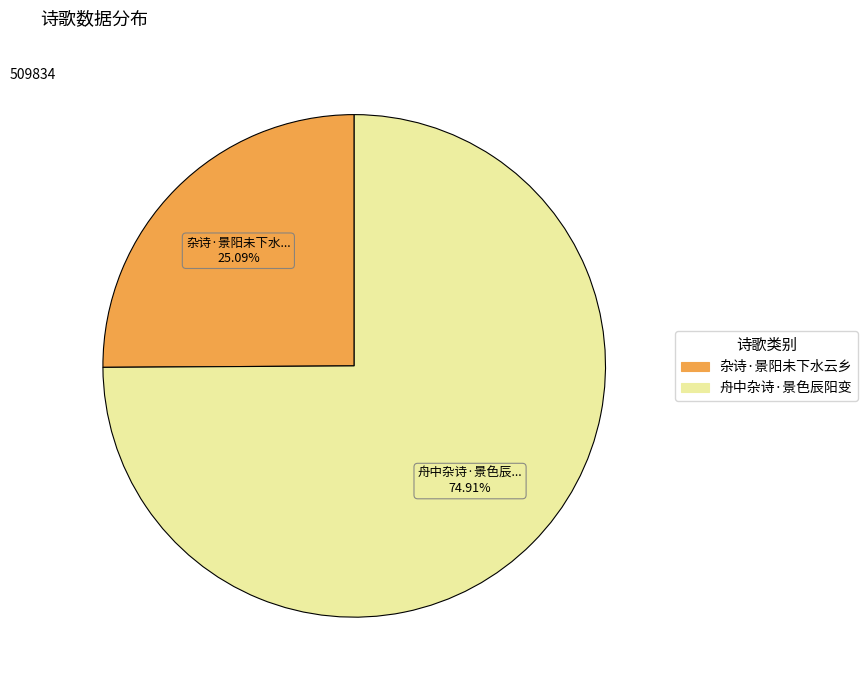

Which slice represents more than half of the pie?

舟中杂诗·景色辰阳变